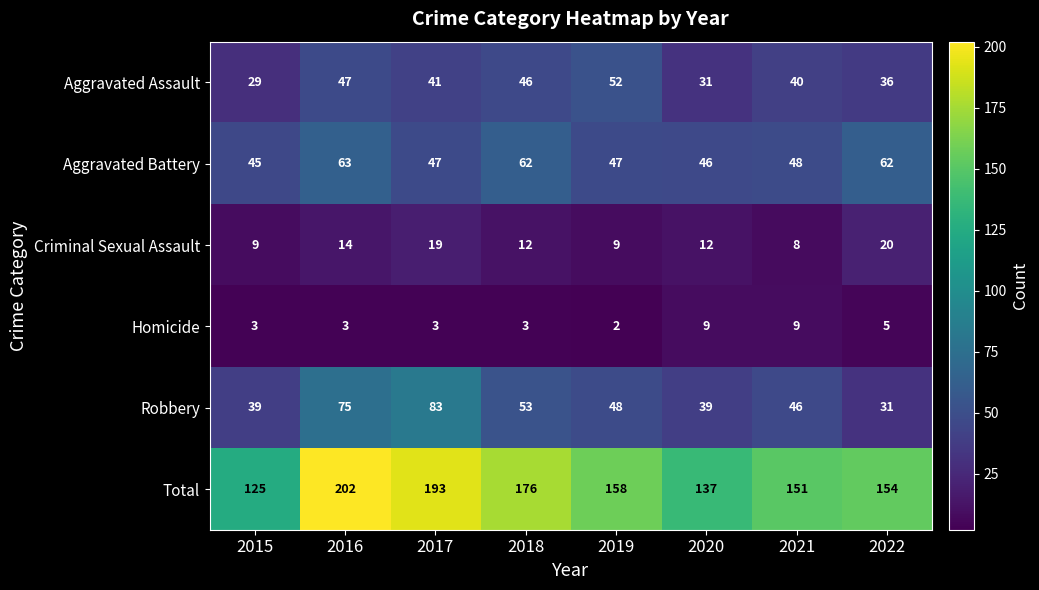

Which series has the largest range (max minus min)?

Total